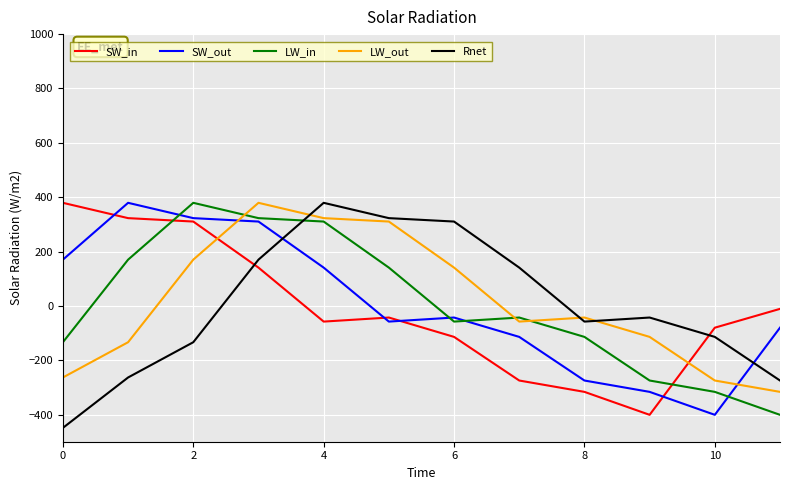

Which series ends up on top after the final intersection of SW_in and Rnet?

SW_in